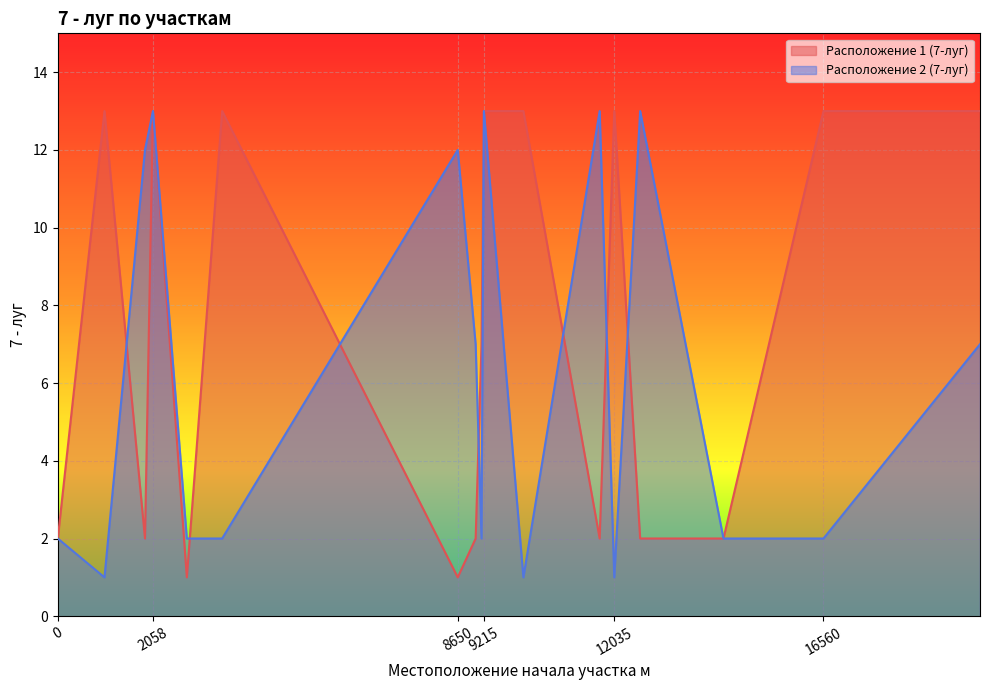

How many times do Расположение 2 (7-луг) and Расположение 1 (7-луг) cross each other?

7